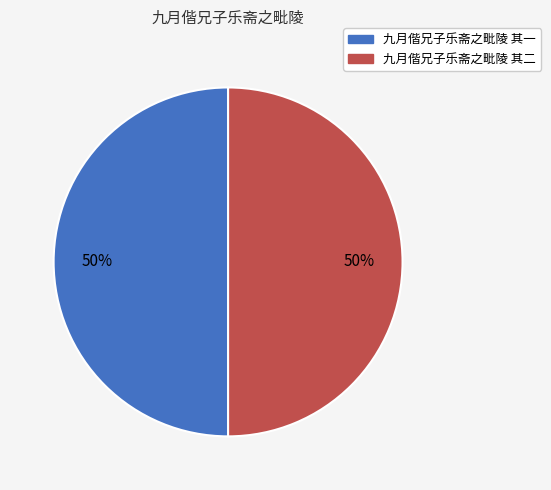

Count the number of slices in the pie.

2